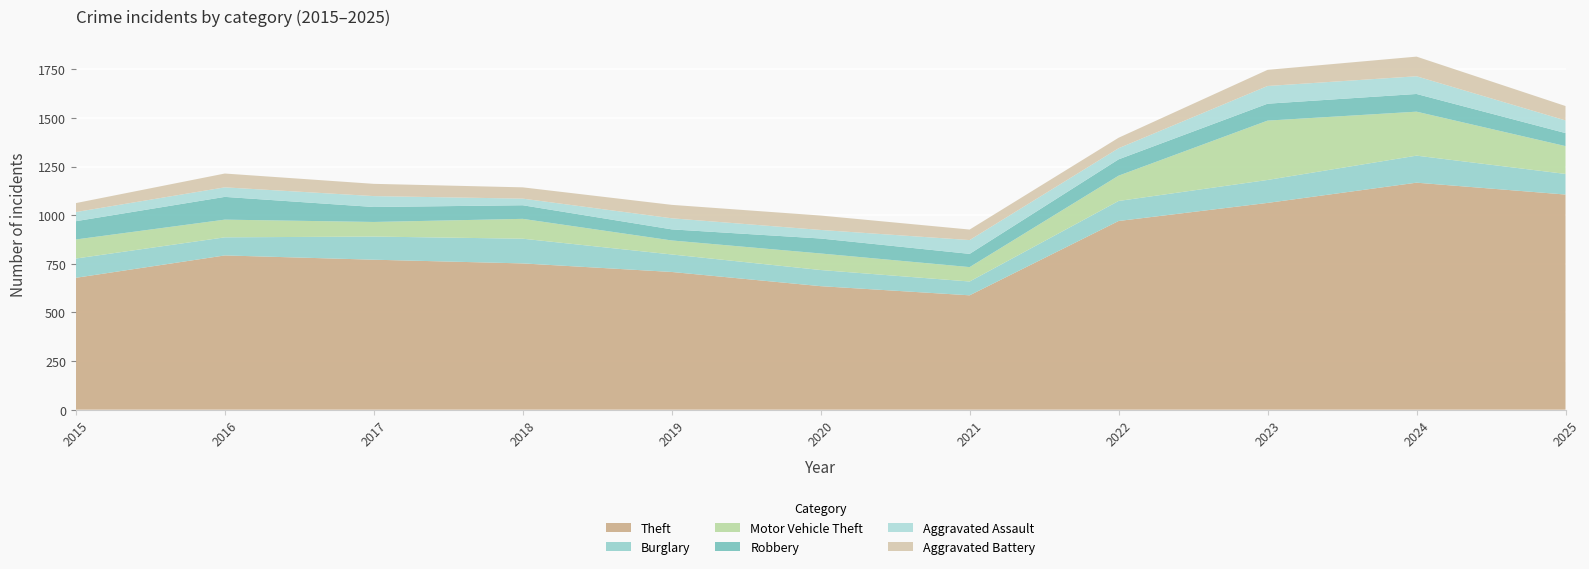

Reading left to right, what are all the values shown in this chart?

Theft: 2015=678	2016=793	2017=771	2018=752	2019=708	2020=635	2021=588	2022=970	2023=1063	2024=1167	2025=1106
Burglary: 2015=99	2016=93	2017=119	2018=127	2019=90	2020=83	2021=71	2022=103	2023=118	2024=139	2025=106
Motor Vehicle Theft: 2015=98	2016=91	2017=75	2018=102	2019=72	2020=85	2021=74	2022=130	2023=305	2024=226	2025=143
Robbery: 2015=94	2016=117	2017=77	2018=70	2019=57	2020=77	2021=68	2022=84	2023=87	2024=91	2025=67
Aggravated Assault: 2015=47	2016=49	2017=56	2018=34	2019=57	2020=44	2021=71	2022=57	2023=91	2024=91	2025=65
Aggravated Battery: 2015=46	2016=71	2017=63	2018=58	2019=69	2020=74	2021=54	2022=54	2023=83	2024=101	2025=74